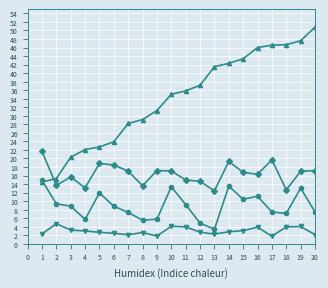

The value of s at 0 is 2.3. True or false?

True